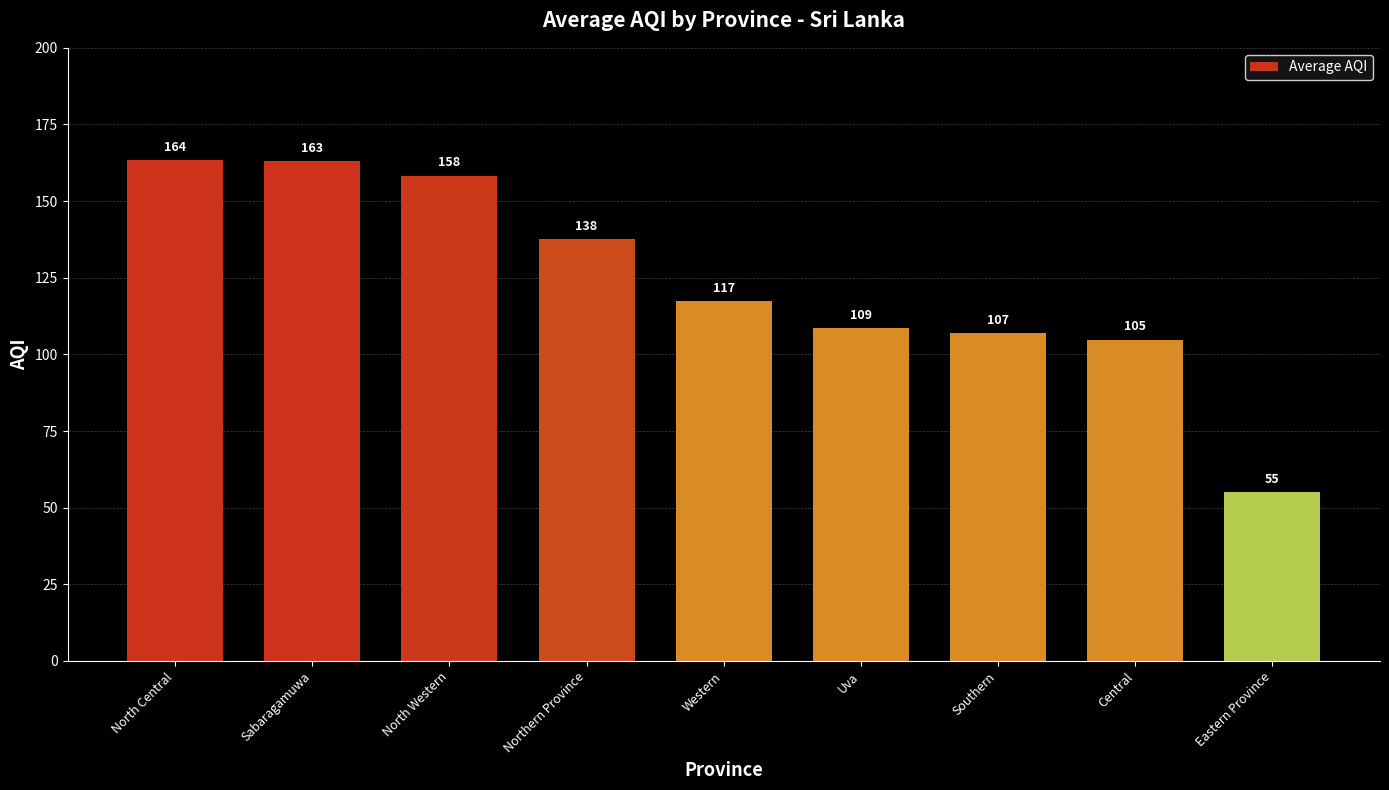

Does the chart contain stacked bars?

No